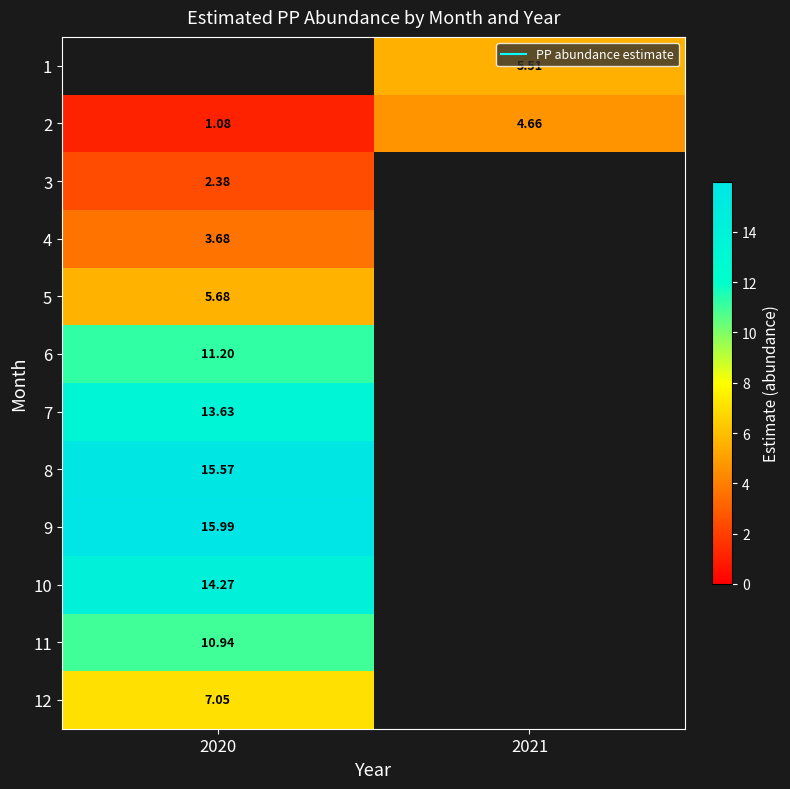

At which category does the chart reach its peak across all series?

2020